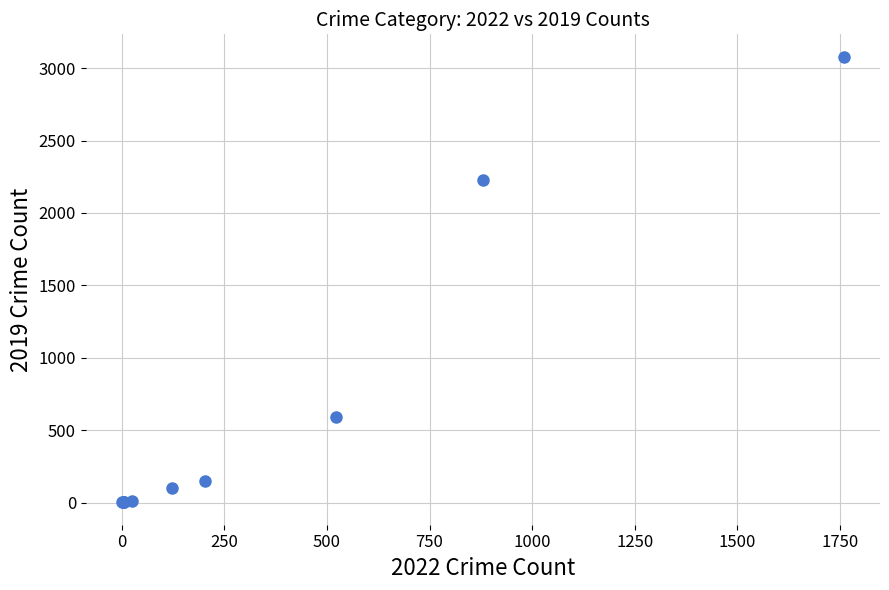

What Y value in the scatter plot is closest to 1540?

2230